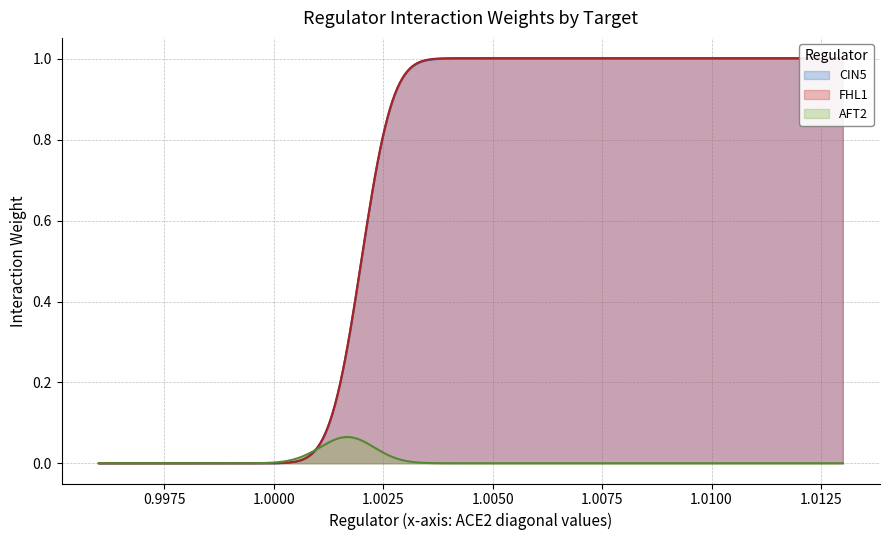

How many distinct data groups are displayed?

3